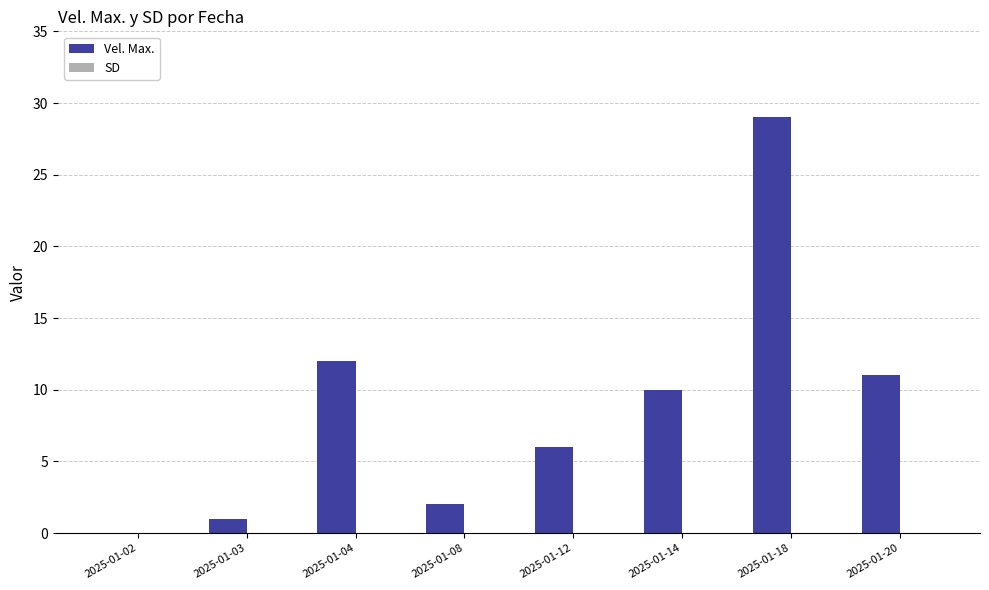

What is the ratio of the value at 2025-01-04 to the value at 2025-01-14?

1.2